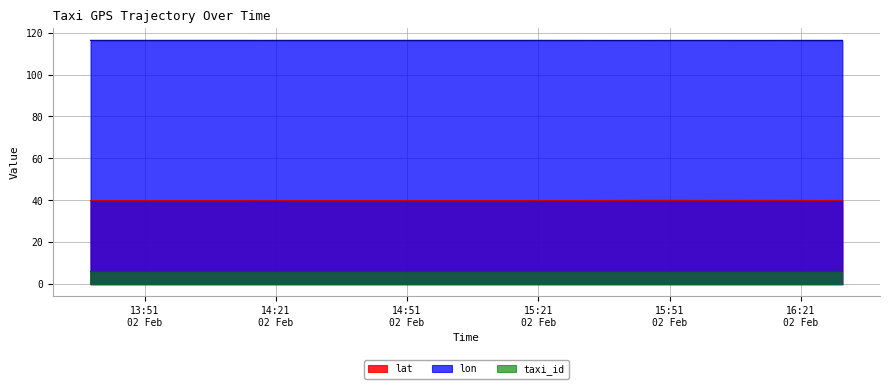

Which series has the largest range (max minus min)?

lat